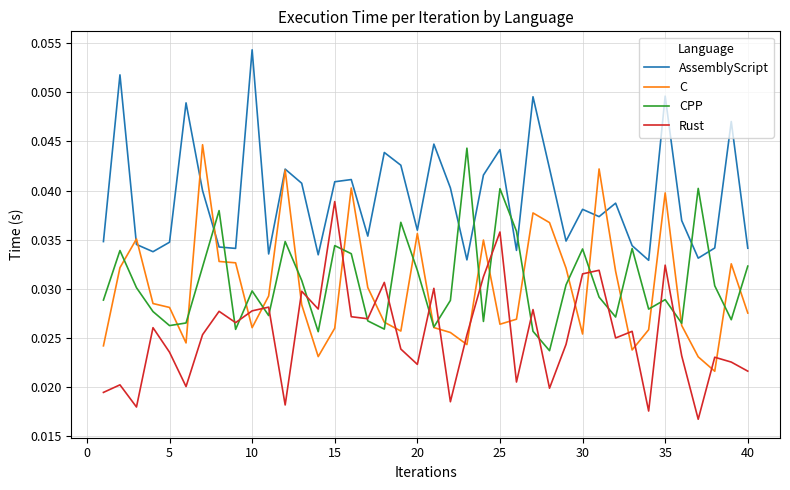

Which series has the largest total across all categories?

AssemblyScript